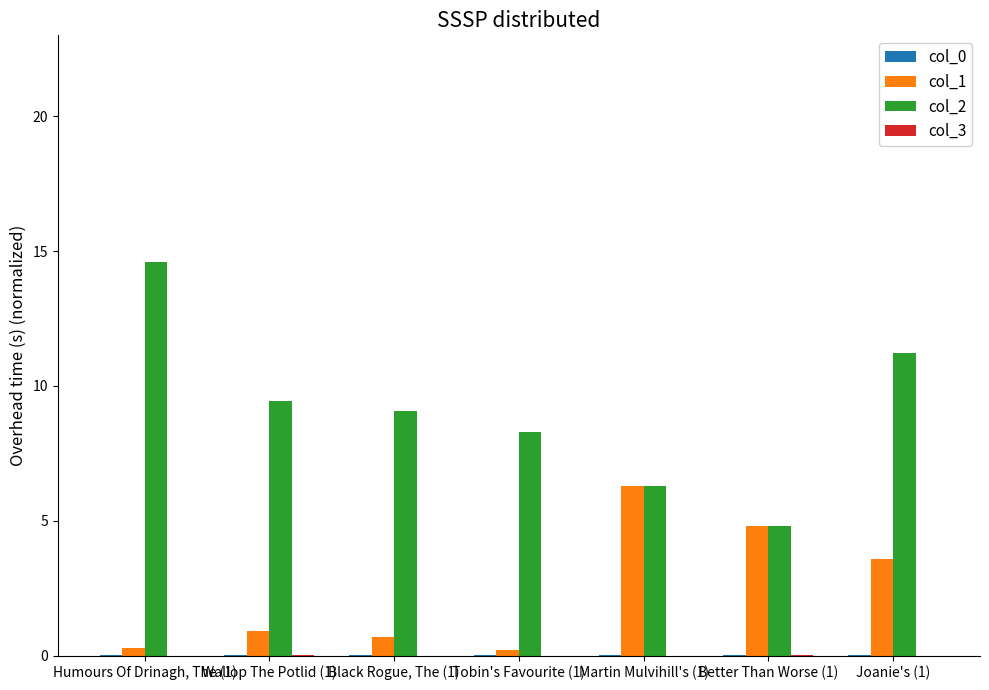

What is the greatest value displayed?

14.6